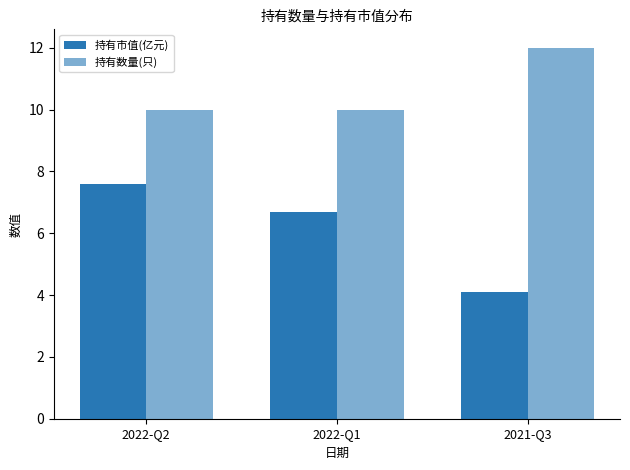

What is the value of the 持有市值(亿元) bar at the 3rd from the left?

4.1